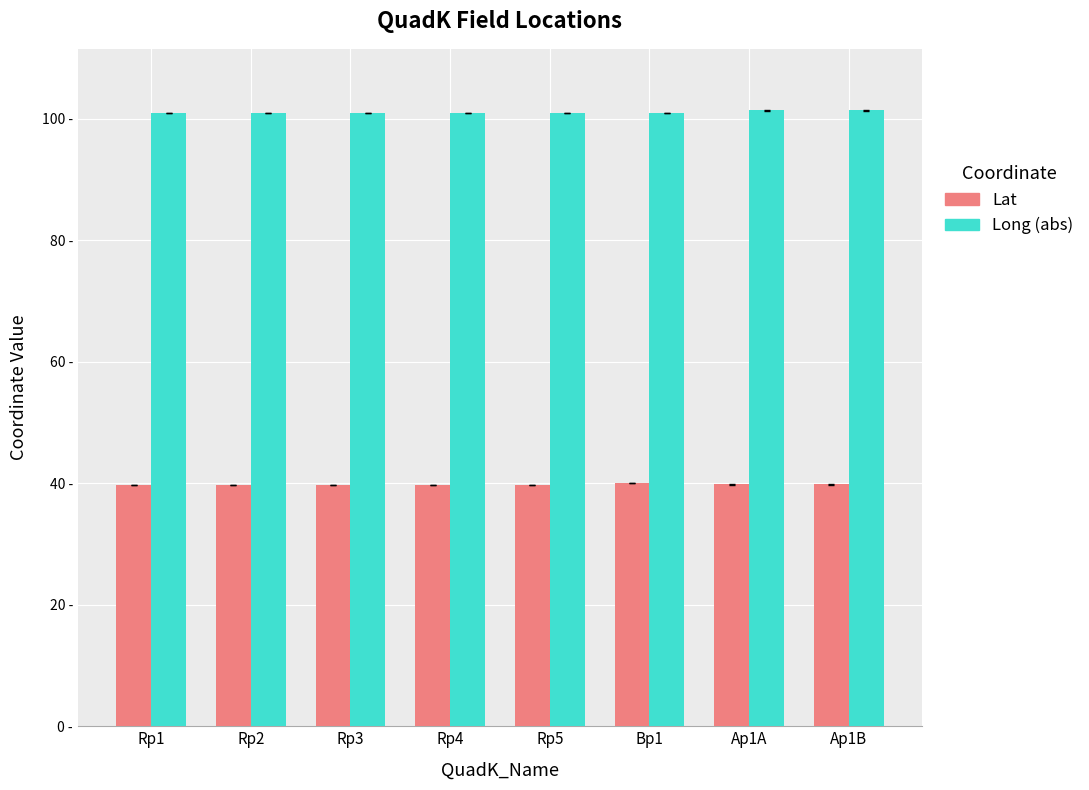

Are the bars grouped side by side (vs. stacked)?

Yes